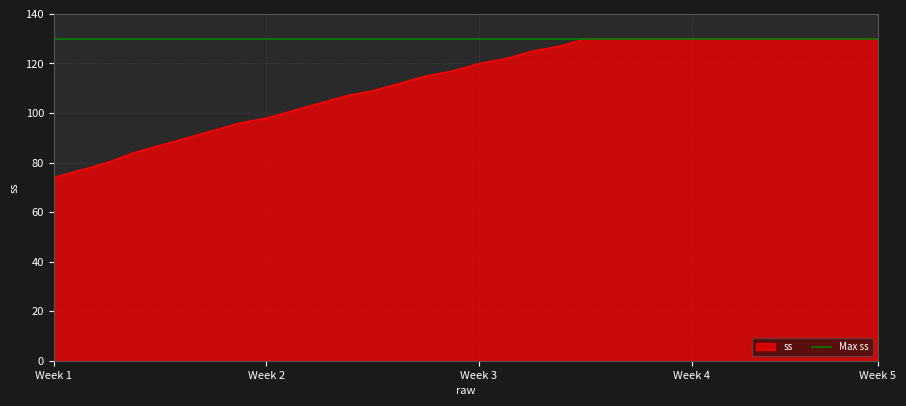

Reading left to right, what are all the values shown in this chart?

74	77	80	84	87	90	93	96	98	101	104	107	109	112	115	117	120	122	125	127	130	130	130	130	130	130	130	130	130	130	130	130